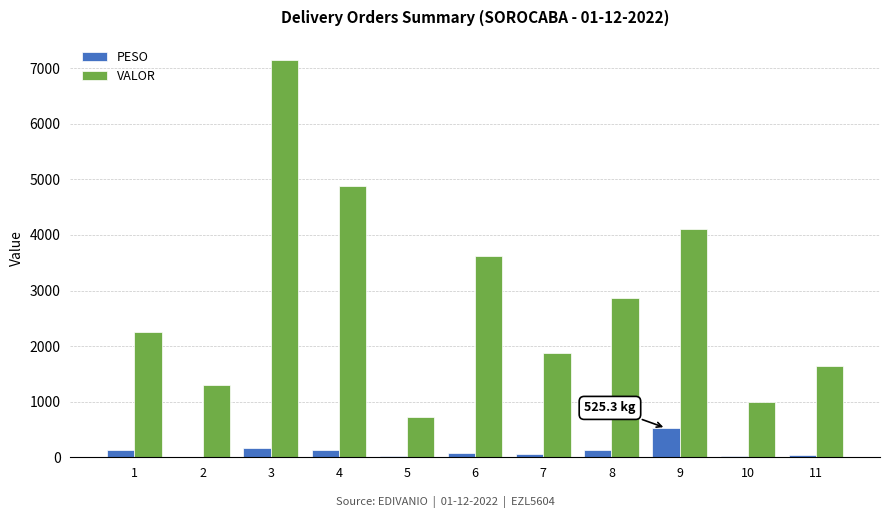

What is the spread (max minus min) of values at 11?

1606.1